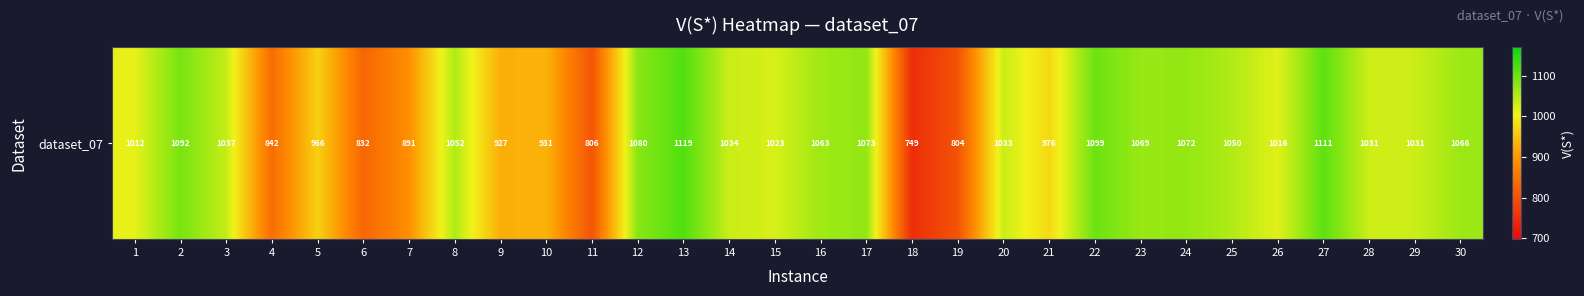

Where is the data nearest to the value 934?

10